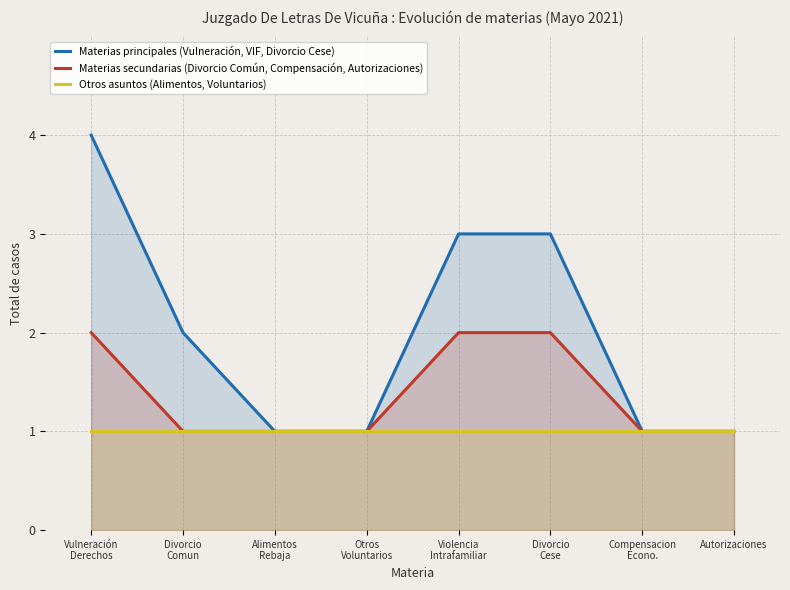

Which label corresponds to the smallest value in the chart?

Alimentos
Rebaja